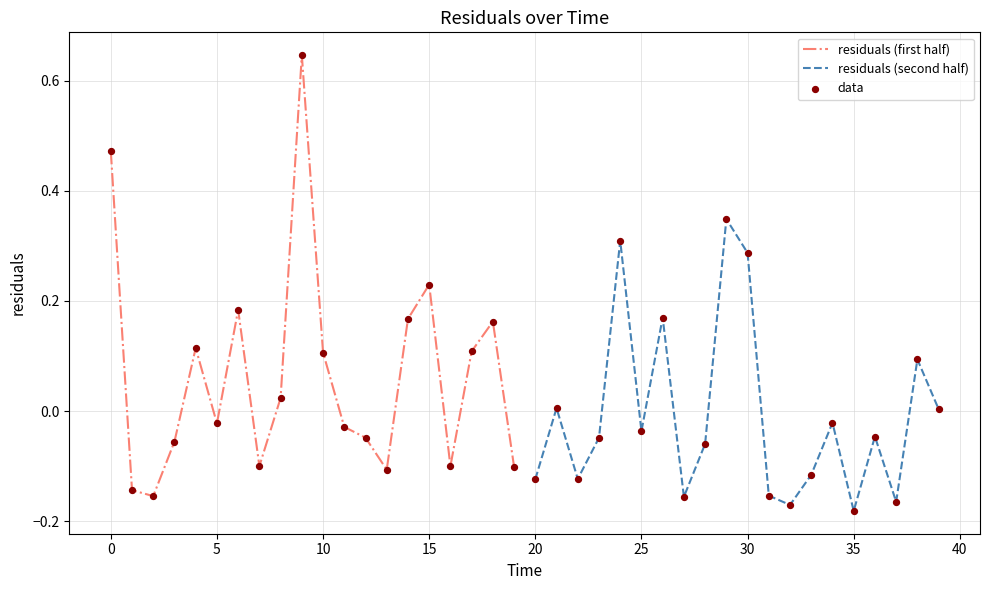

Which has a higher value, 20 or 31?

20